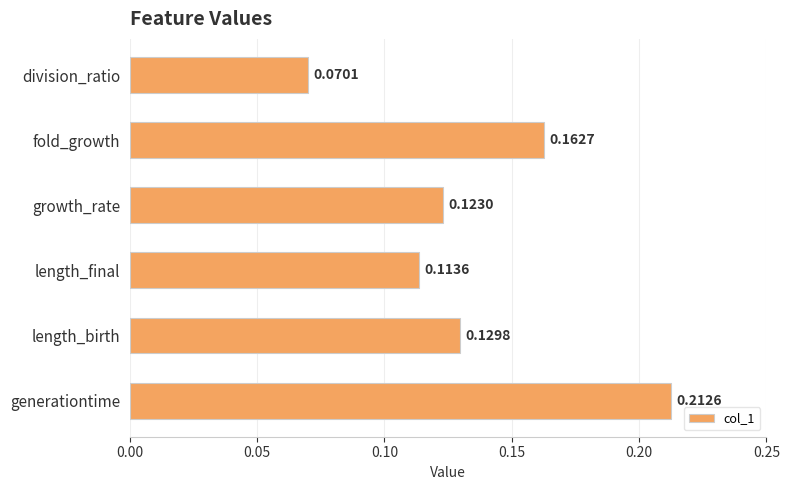

Rank the categories by value from lowest to highest.

division_ratio, length_final, growth_rate, length_birth, fold_growth, generationtime